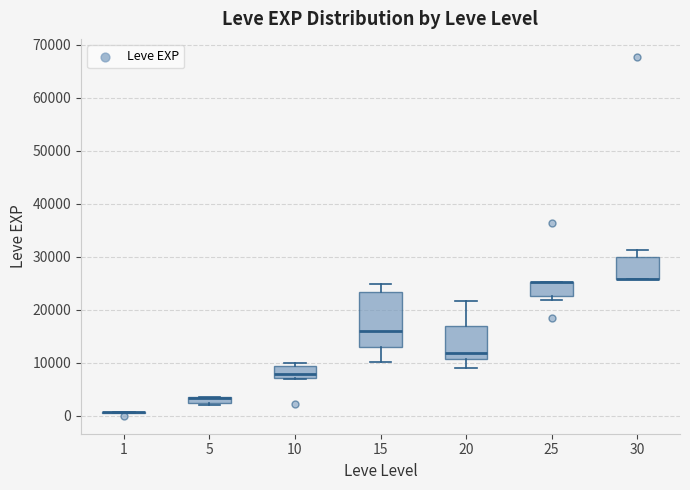

Comparing the boxes themselves (not the whiskers), which one is the tallest?

15